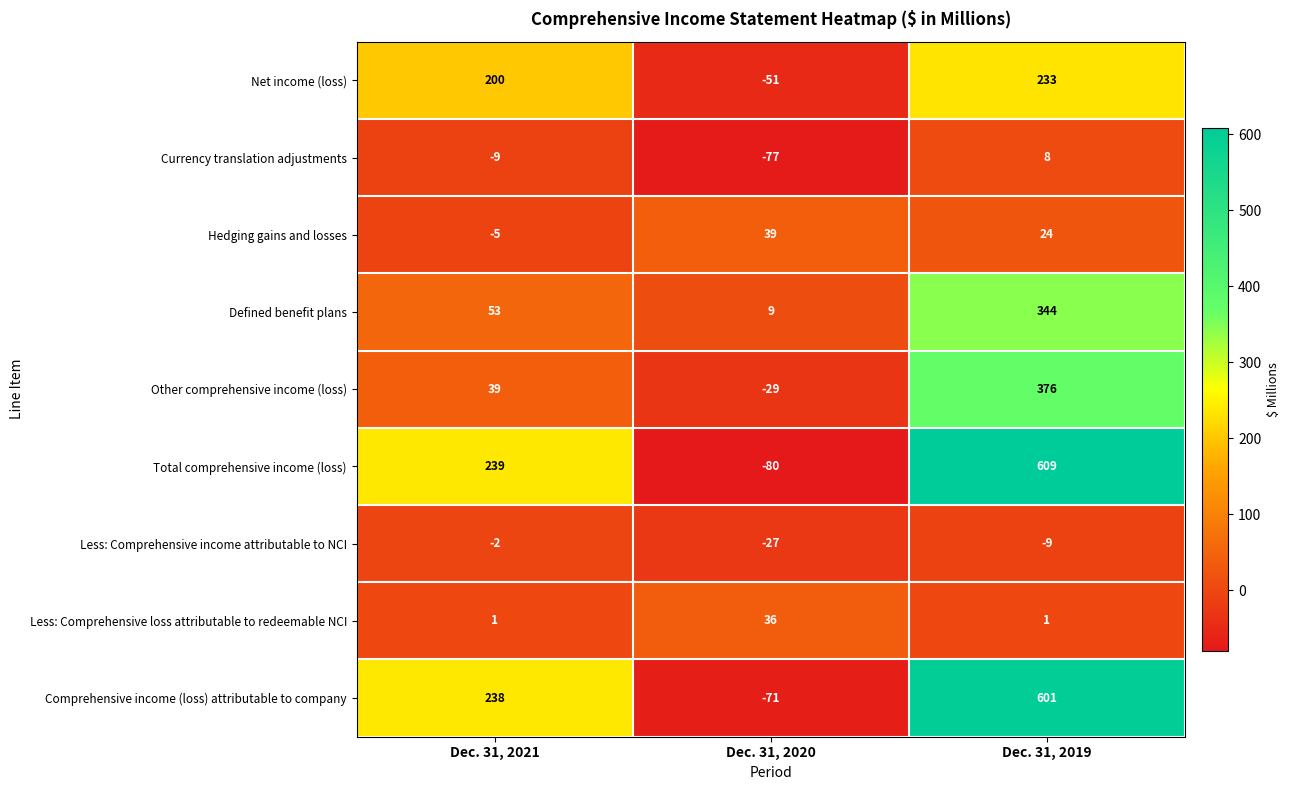

At Dec. 31, 2019, list the series in order from largest to smallest.

Total comprehensive income (loss), Comprehensive income (loss) attributable to company, Other comprehensive income (loss), Defined benefit plans, Net income (loss), Hedging gains and losses, Currency translation adjustments, Less: Comprehensive loss attributable to redeemable NCI, Less: Comprehensive income attributable to NCI